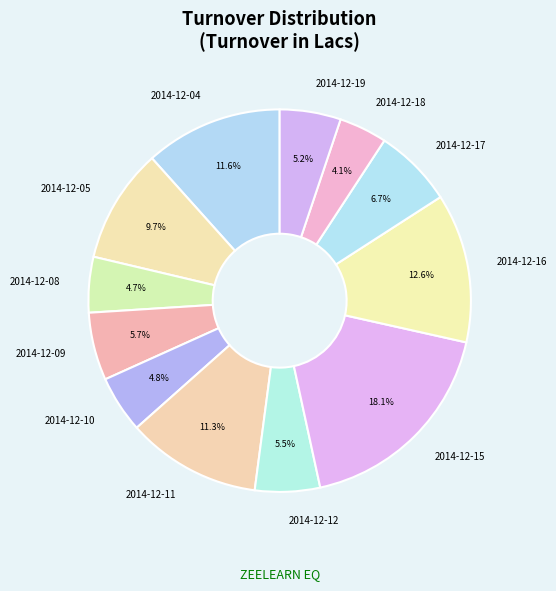

Does 2014-12-04 account for over 50% of the chart?

No